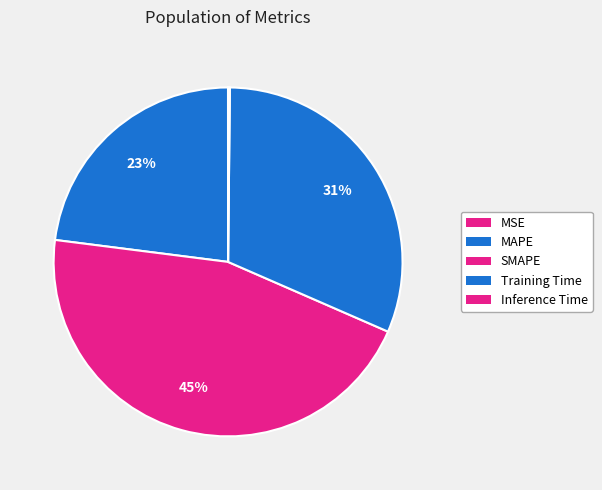

What percentage is the Training Time slice, to the nearest percent?

31%